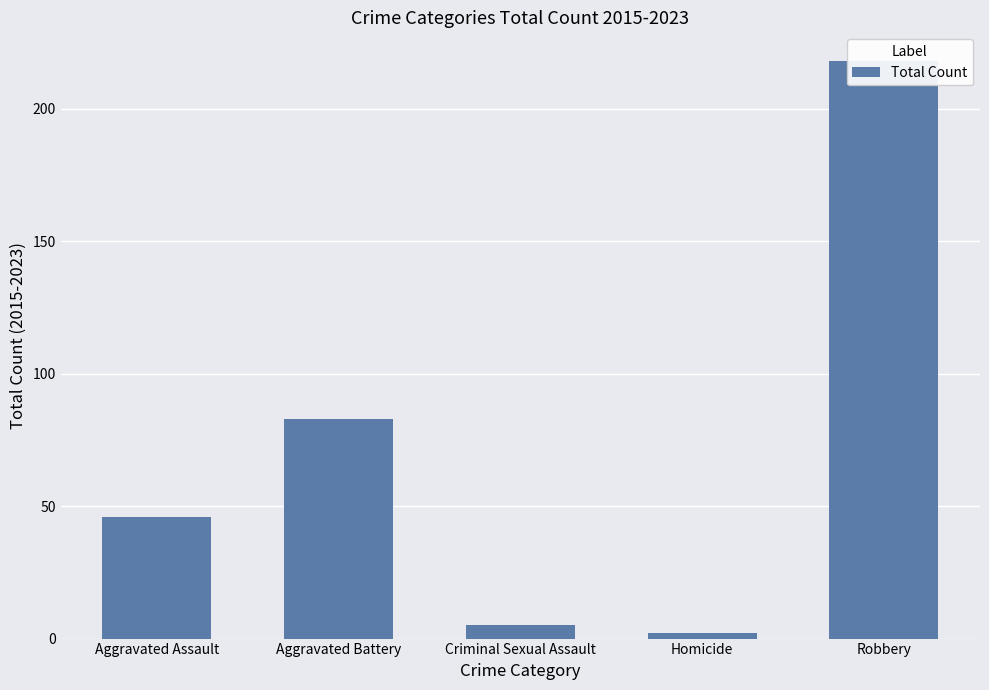

Read the value at Aggravated Assault.

46